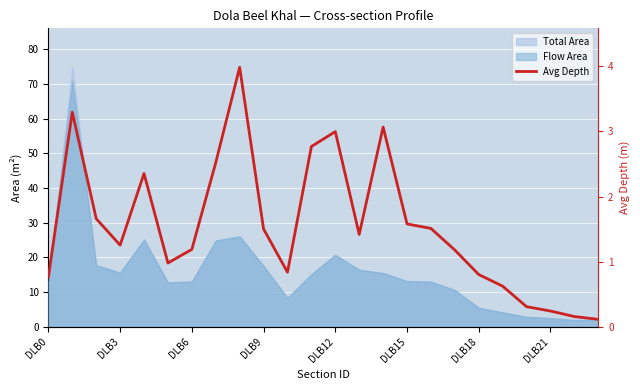

How many values are below 1?

9